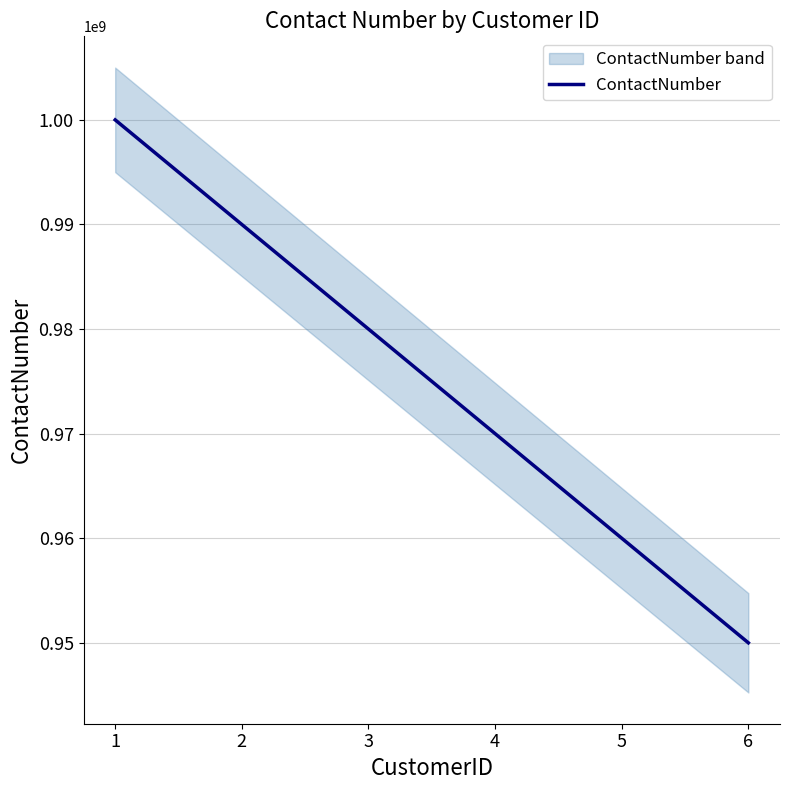

What is the value of the 4th point from the left?

969999999